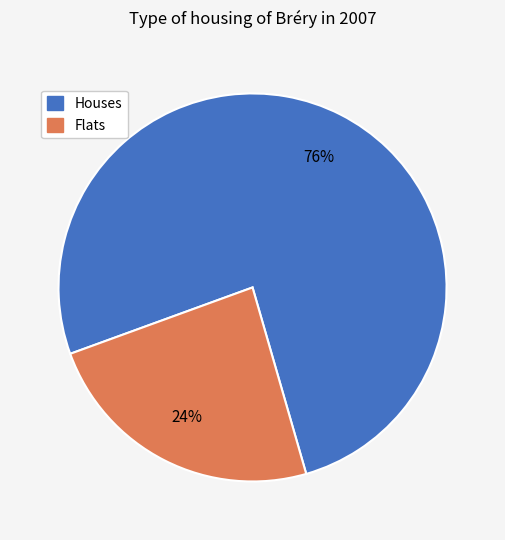

Between Flats and Houses, which is larger?

Houses